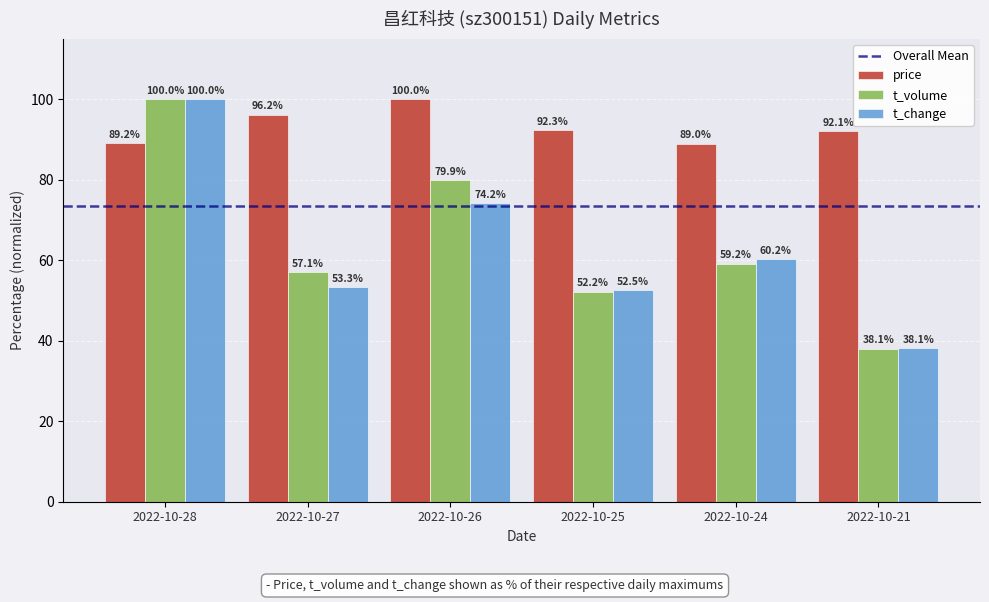

Rank the categories by t_change value from lowest to highest.

2022-10-21, 2022-10-25, 2022-10-27, 2022-10-24, 2022-10-26, 2022-10-28